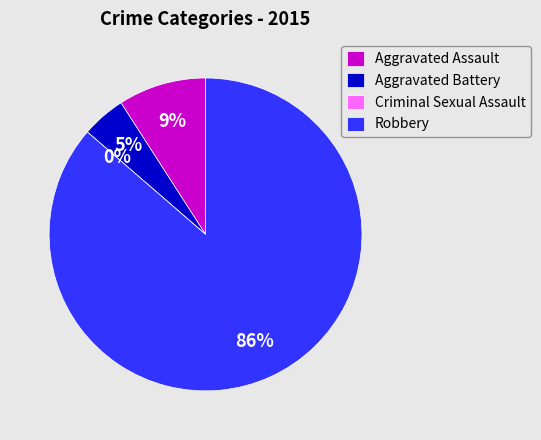

Which category accounts for the majority?

Robbery